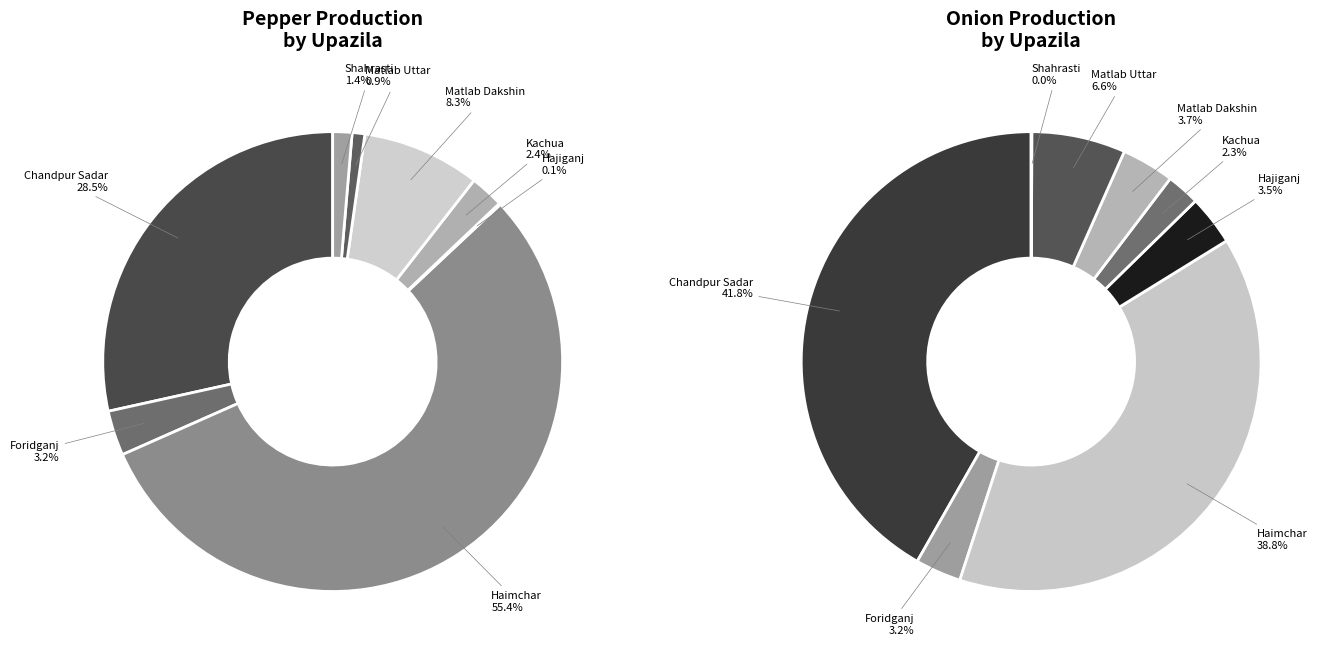

Which slice is the smallest?

Shahrasti